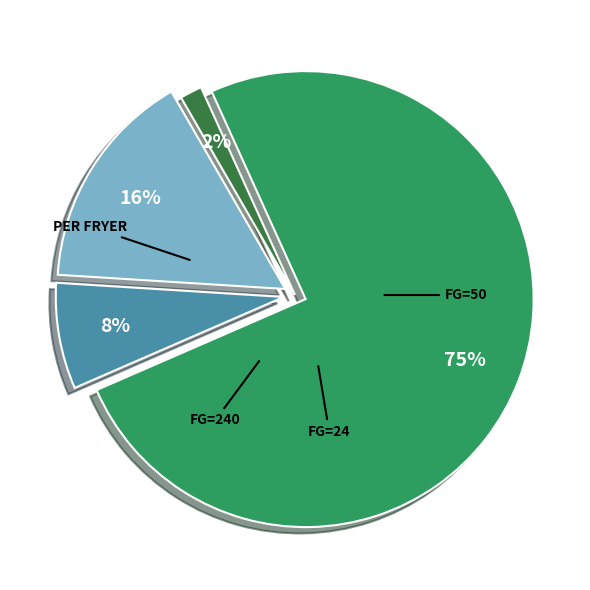

Is there a majority slice in this chart?

Yes